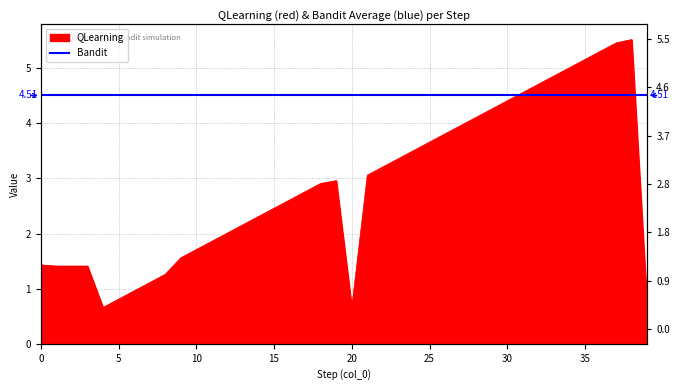

True or false: the data has more than 1 interior local peaks.

True